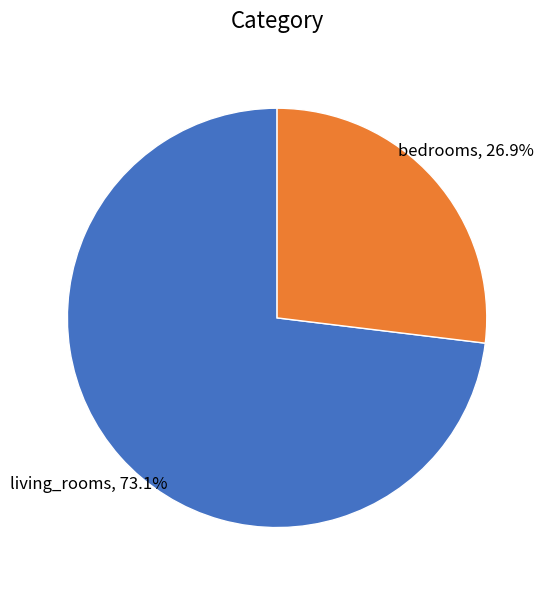

Does any single category account for the majority?

Yes